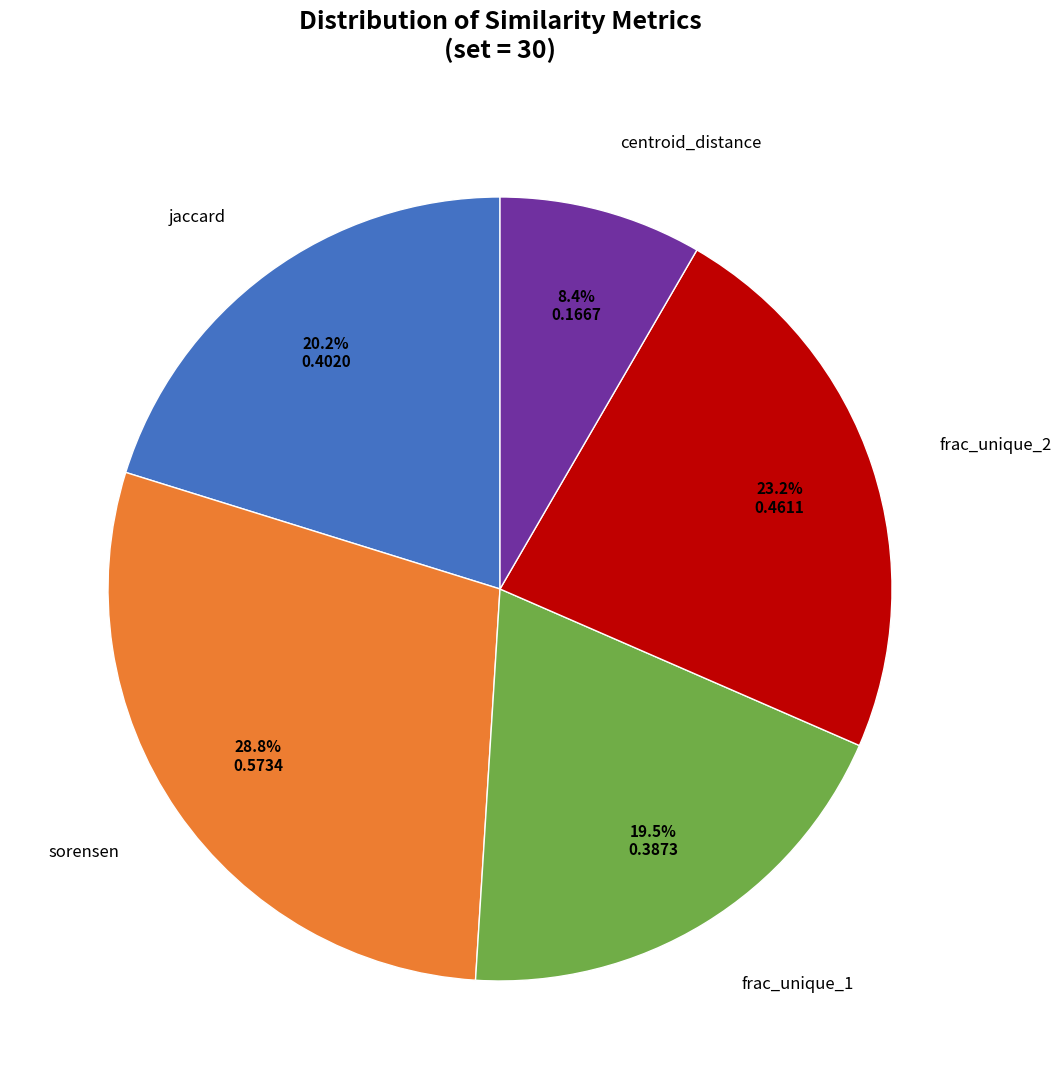

Is there a majority slice in this chart?

No